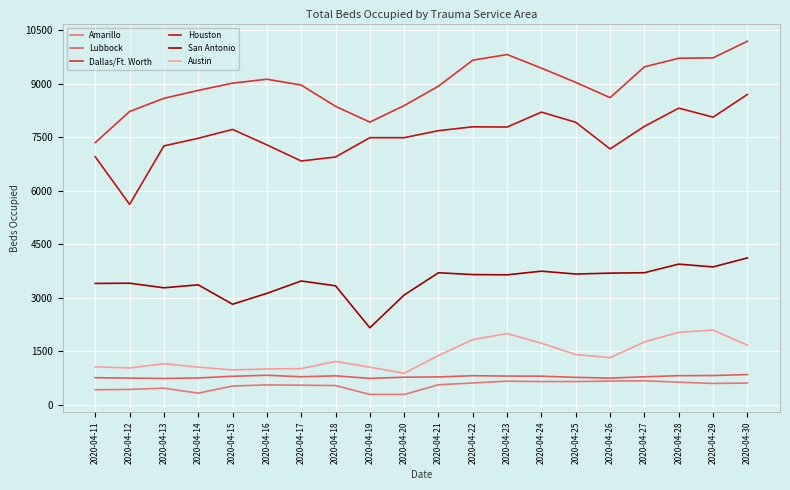

Where is Houston nearest to the value 7156?

2020-04-26